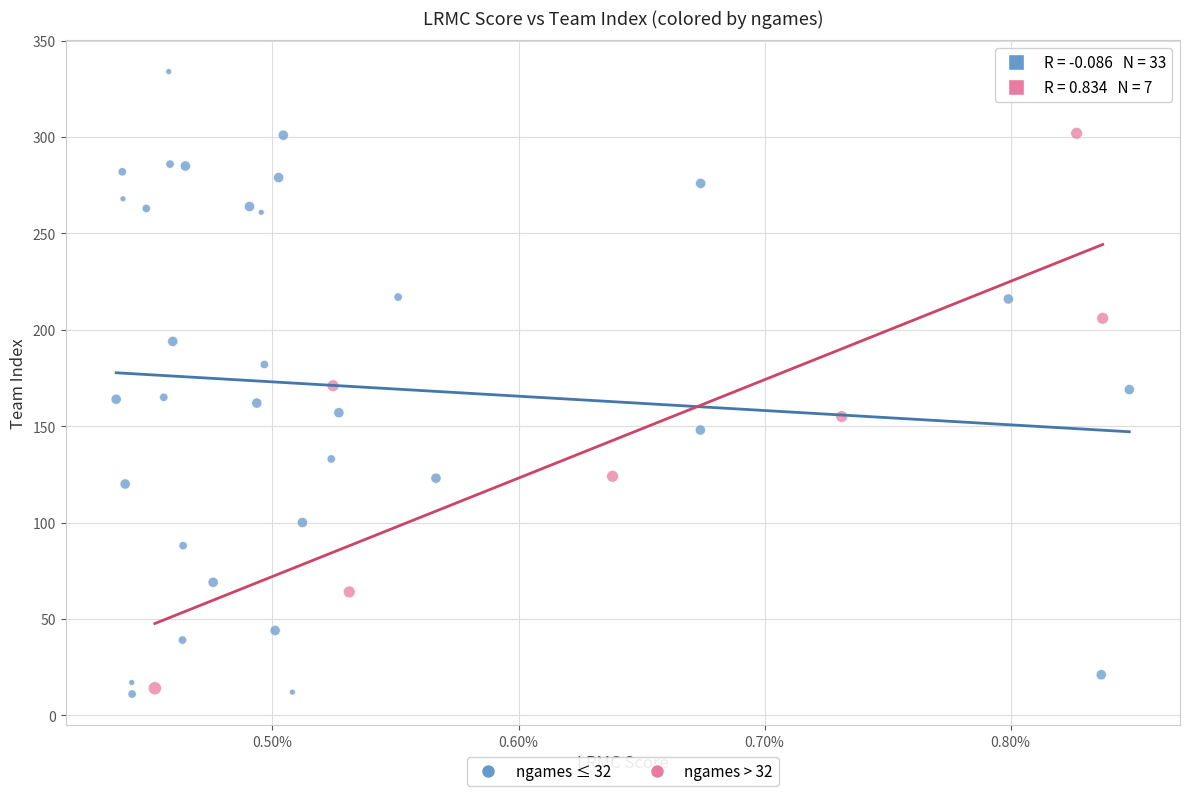

What are all the series names shown in the legend?

ngames ≤ 32, ngames > 32